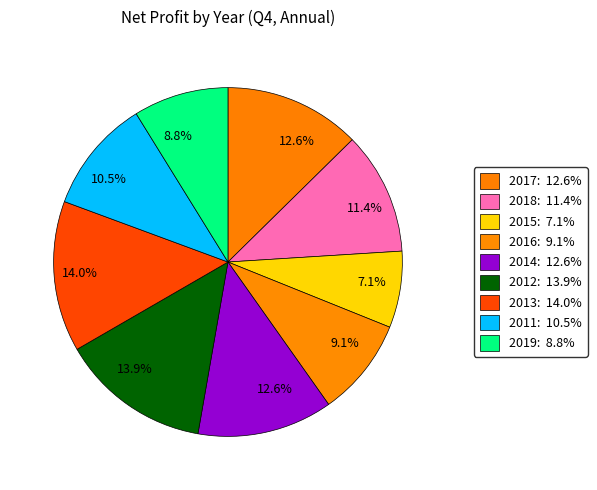

Rank the categories by value from highest to lowest.

2013, 2012, 2017, 2014, 2018, 2011, 2016, 2019, 2015